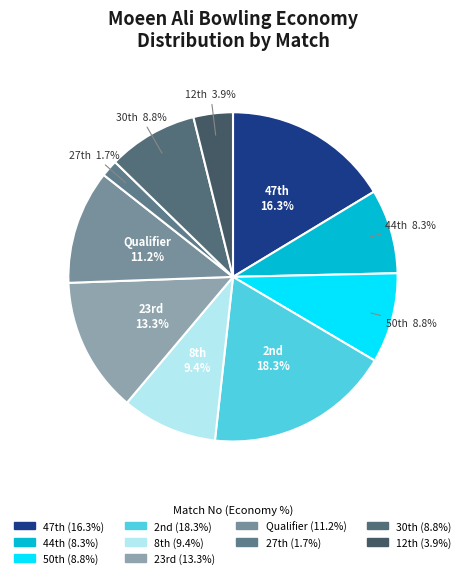

What is the largest slice in the pie chart?

2nd